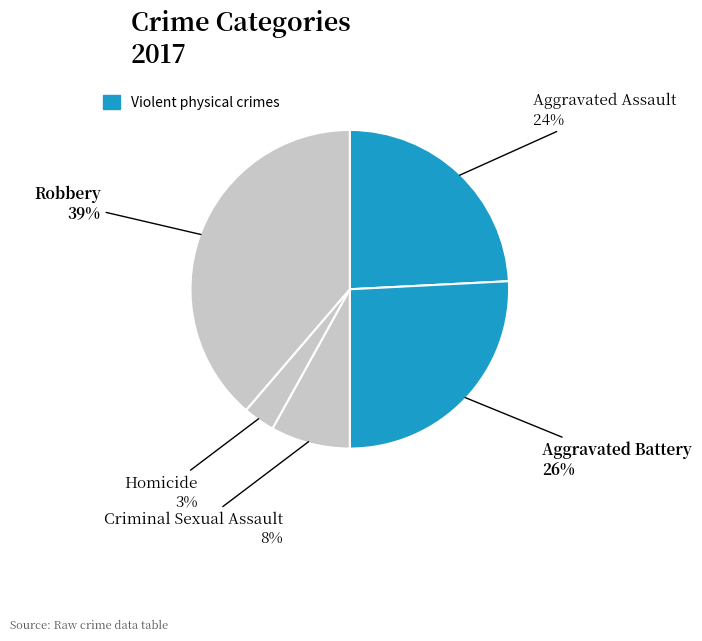

How many segments does this pie chart have?

5